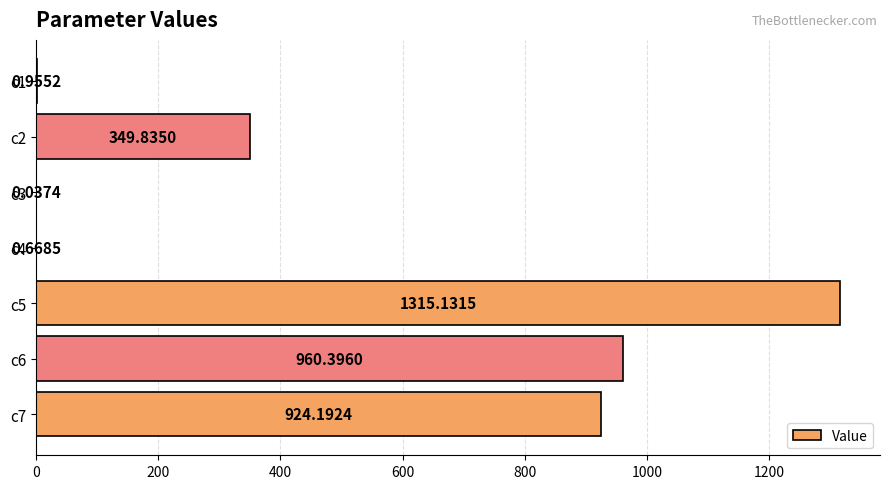

What is the ratio of the value at c5 to the value at c7?

1.4